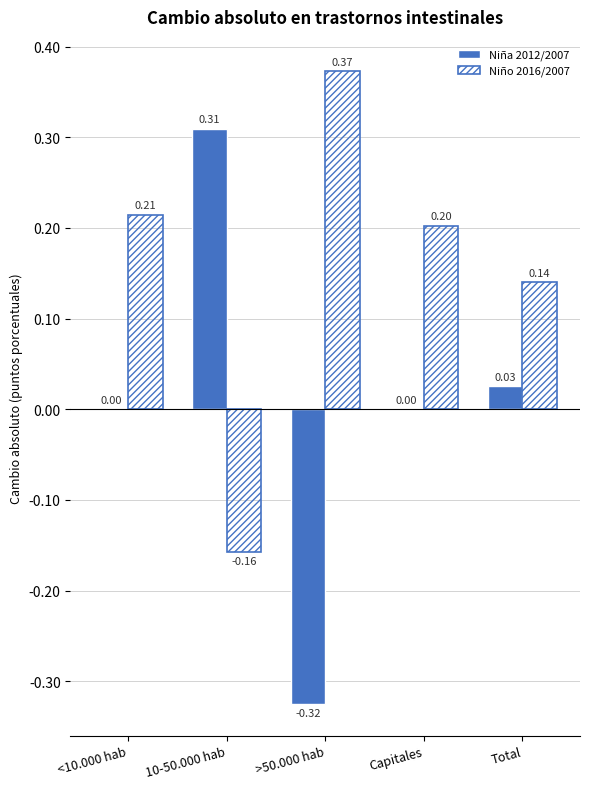

Which label corresponds to the largest value in the chart?

>50.000 hab